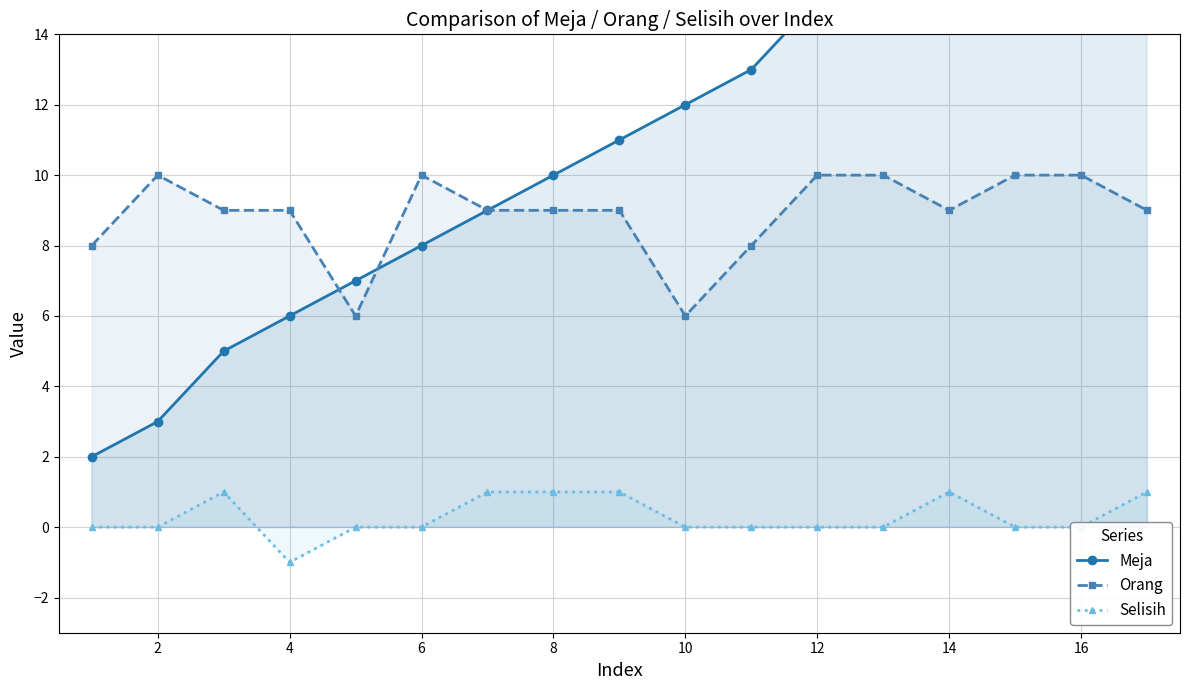

The value of Orang at 12 is 10. True or false?

True